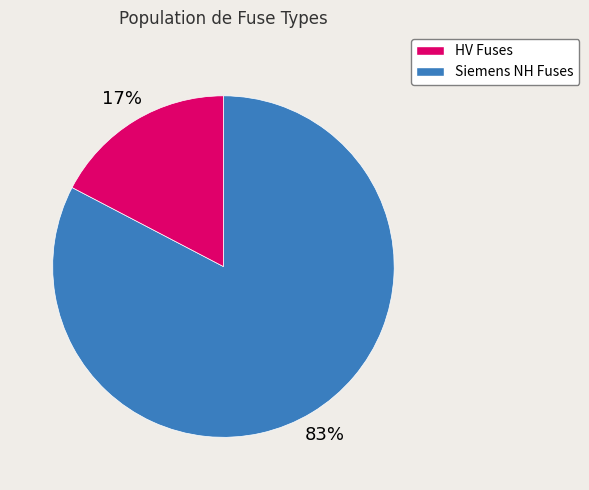

Is there a majority slice in this chart?

Yes